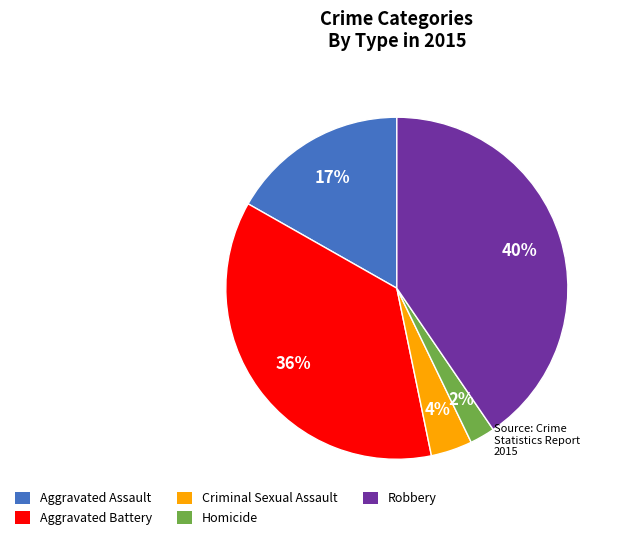

Which category has the biggest portion of the pie?

Robbery